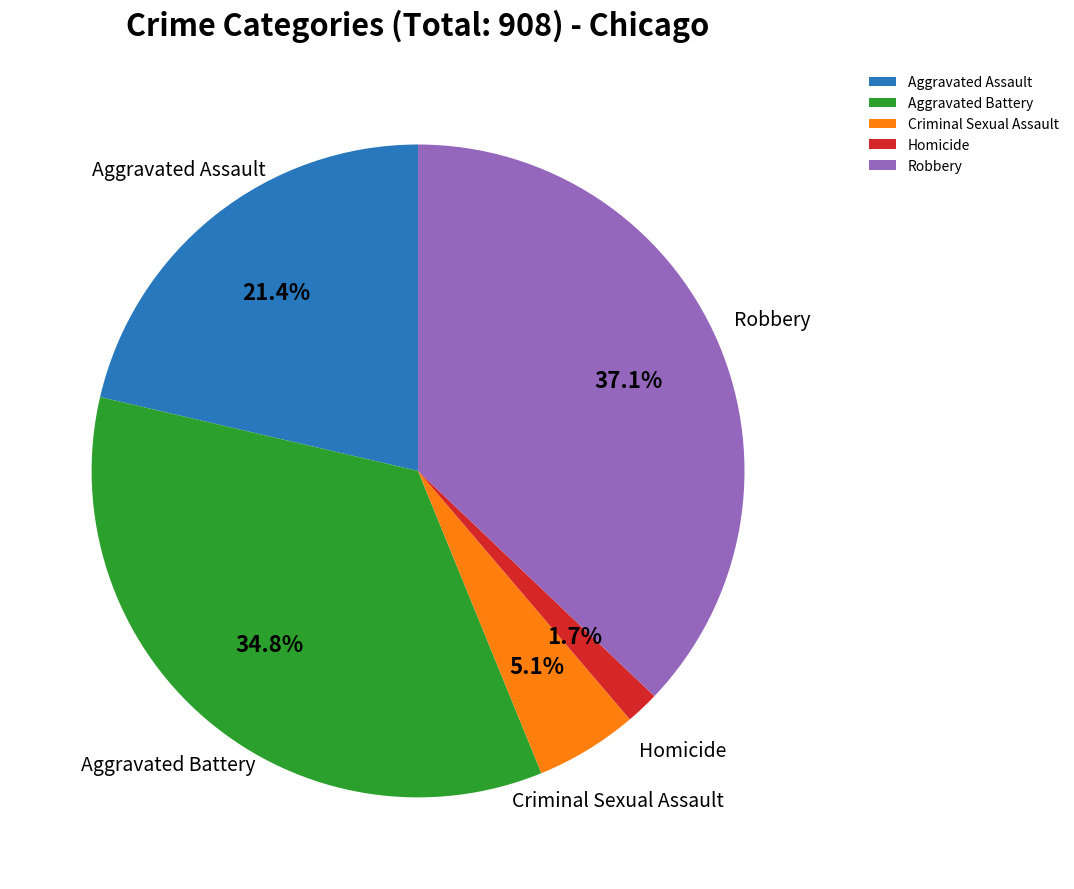

To the nearest percent, what is the combined percentage of Aggravated Battery and Aggravated Assault?

56%